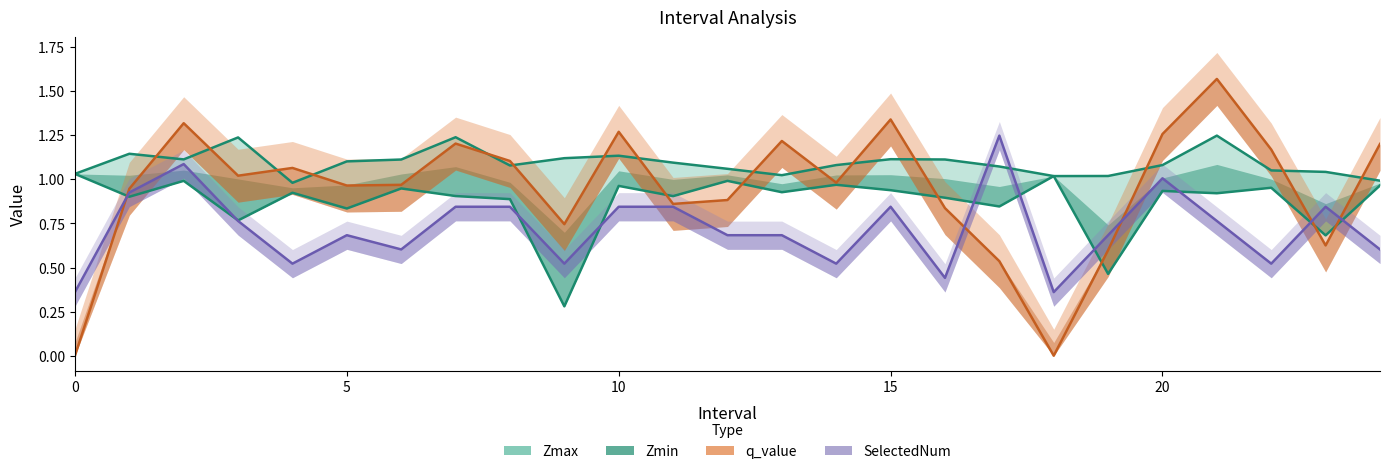

Reading left to right, extract all data points from this chart.

1.0	0.9	1.0	0.8	0.9	0.8	0.9	0.9	0.9	0.3	1.0	0.9	1.0	0.9	1.0	0.9	0.9	0.8	1.0	0.5	0.9	0.9	1.0	0.7	1.0